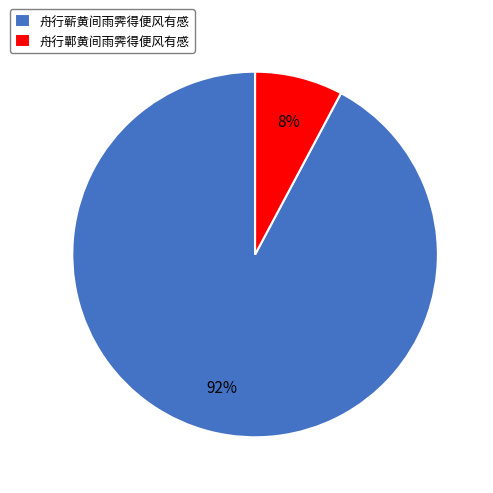

To the nearest percent, what is the difference between the 舟行蕲黄间雨霁得便风有感 and 舟行鄿黄间雨霁得便风有感 slice percentages?

84%